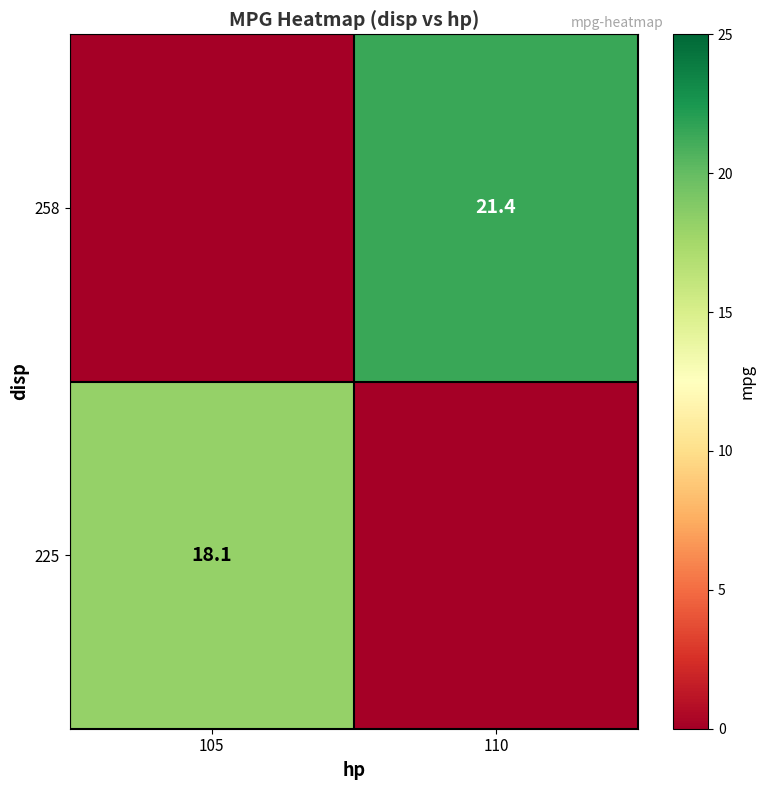

True or false: 258 has a value of 21.4 at 110.

True